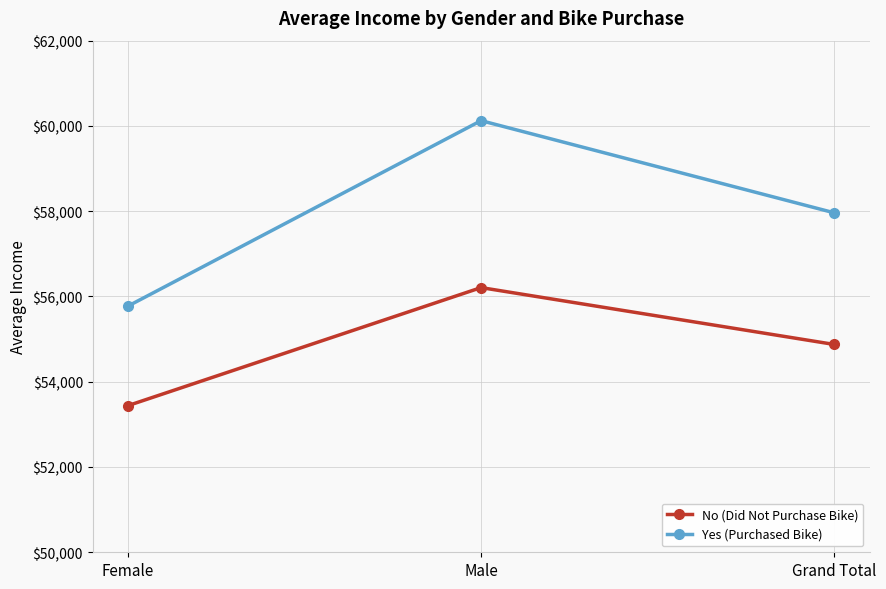

What position from the left is Male?

2